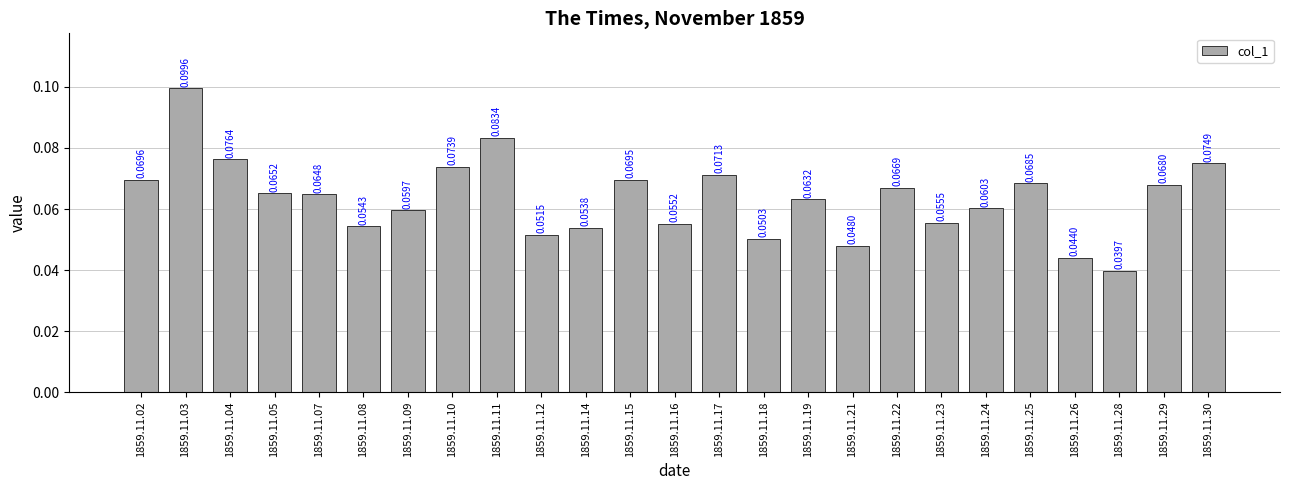

Rank the categories by value from highest to lowest.

1859.11.03, 1859.11.11, 1859.11.04, 1859.11.30, 1859.11.10, 1859.11.17, 1859.11.02, 1859.11.15, 1859.11.25, 1859.11.29, 1859.11.22, 1859.11.05, 1859.11.07, 1859.11.19, 1859.11.24, 1859.11.09, 1859.11.23, 1859.11.16, 1859.11.08, 1859.11.14, 1859.11.12, 1859.11.18, 1859.11.21, 1859.11.26, 1859.11.28